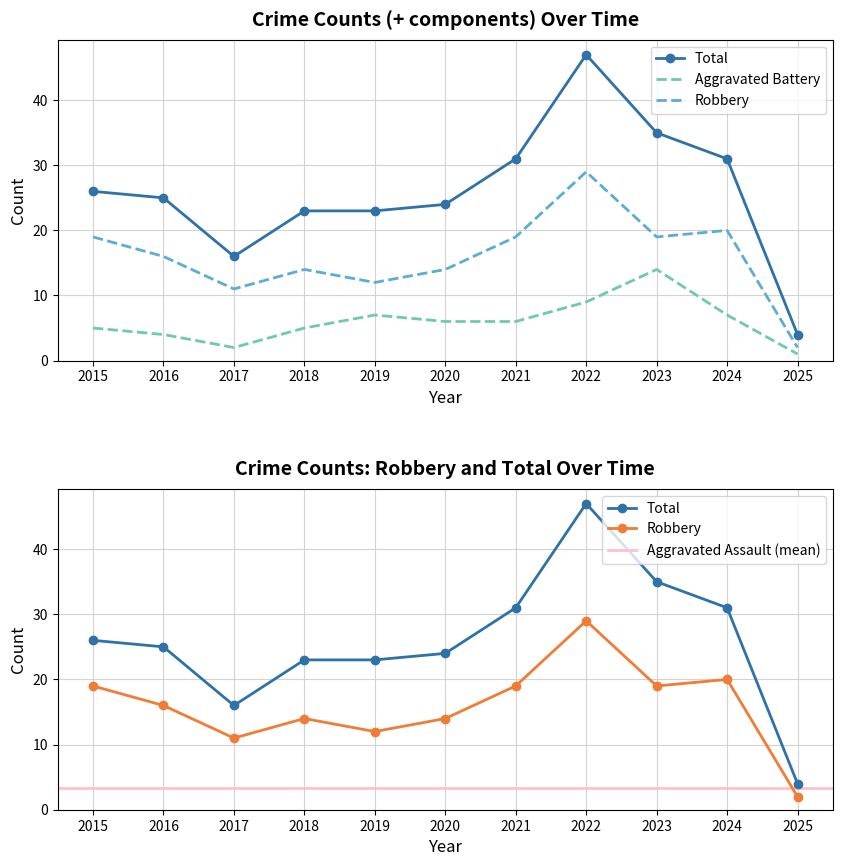

At which category is the sum across all series the highest?

2022